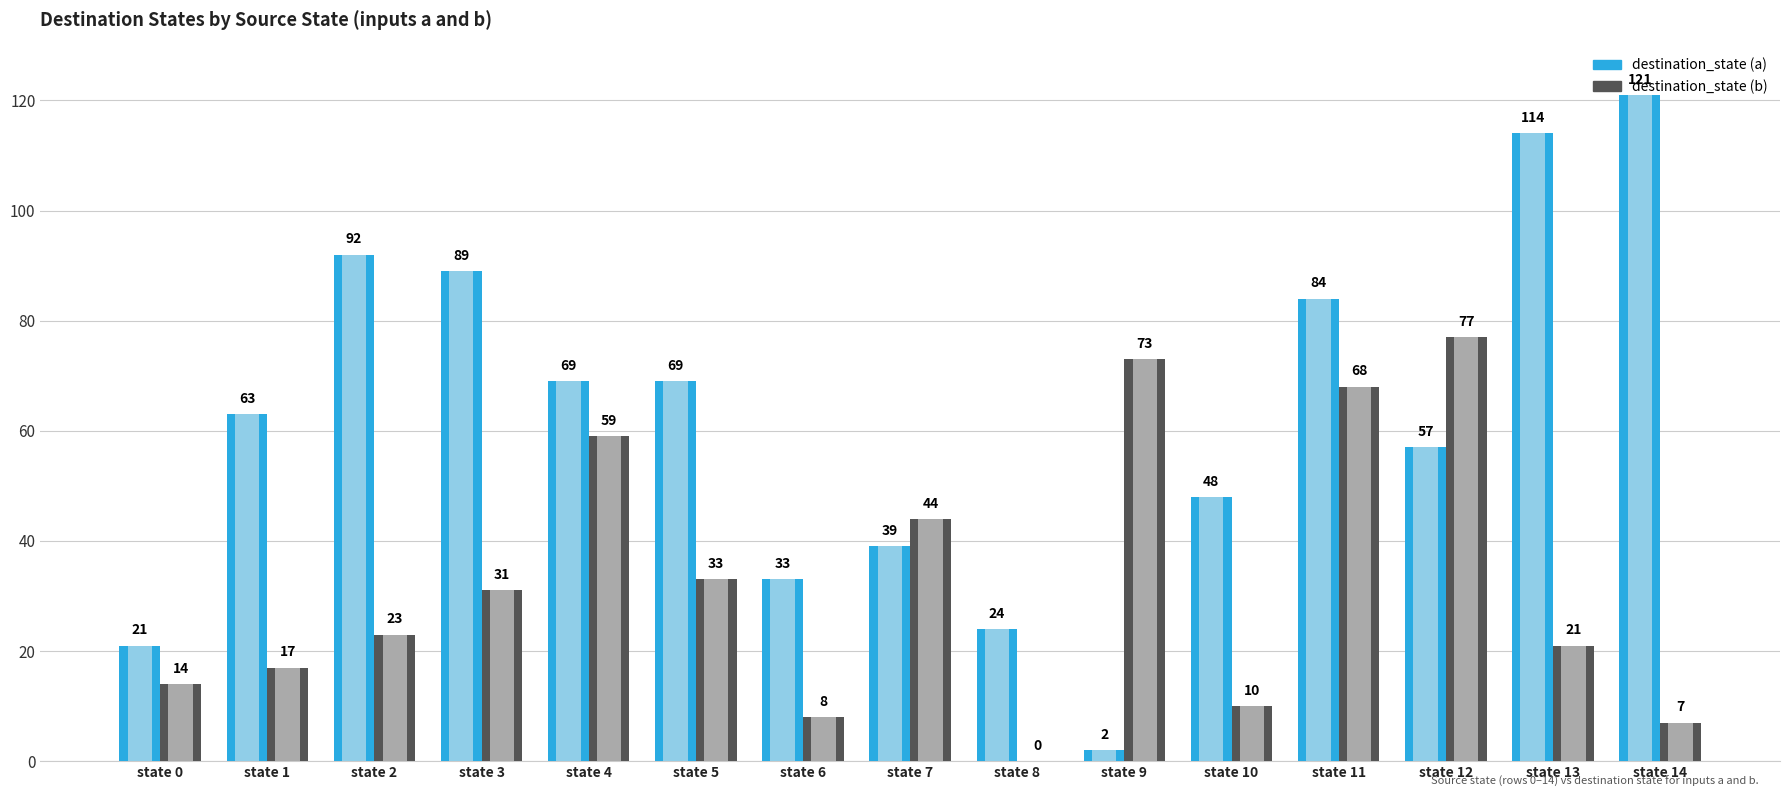

Reading left to right, transcribe all the data shown in this chart.

destination_state (a): state 0=21	state 1=63	state 2=92	state 3=89	state 4=69	state 5=69	state 6=33	state 7=39	state 8=24	state 9=2	state 10=48	state 11=84	state 12=57	state 13=114	state 14=121
destination_state (b): state 0=14	state 1=17	state 2=23	state 3=31	state 4=59	state 5=33	state 6=8	state 7=44	state 8=0	state 9=73	state 10=10	state 11=68	state 12=77	state 13=21	state 14=7